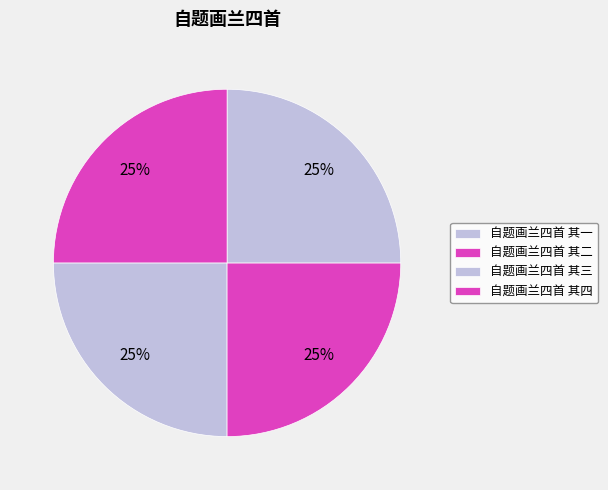

To the nearest percent, what percentage of the pie is 自题画兰四首 其二?

25%